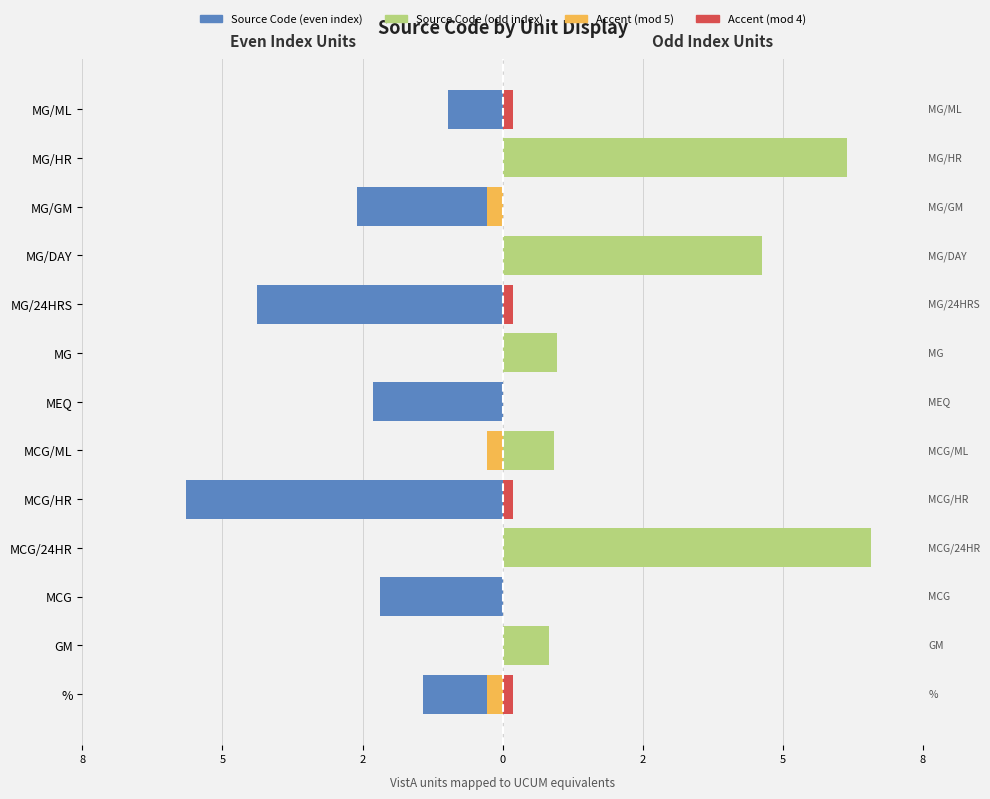

How many series are shown in this chart?

4